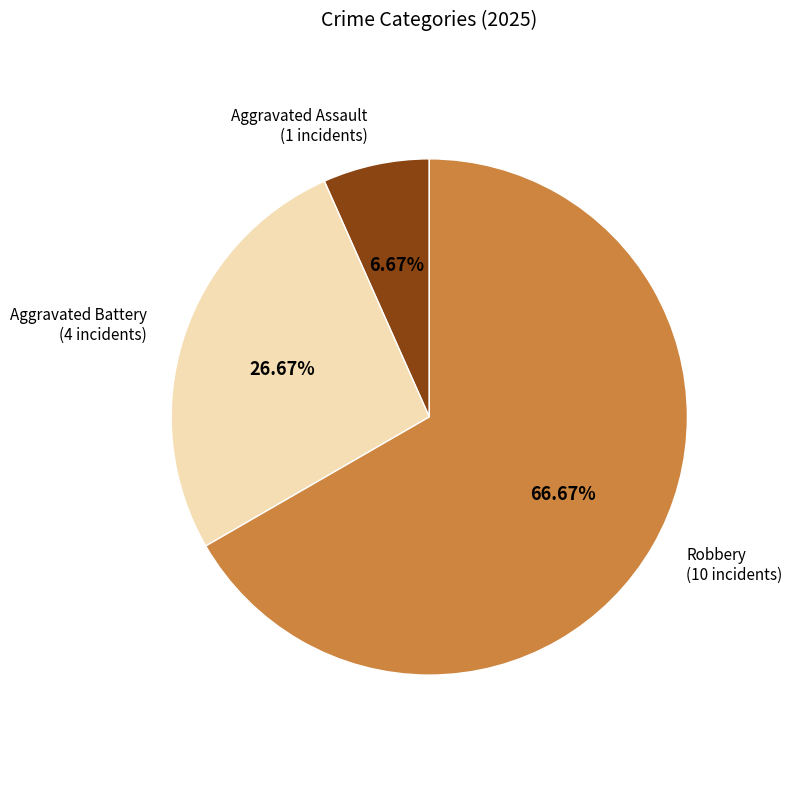

How many slices are in this pie chart?

3